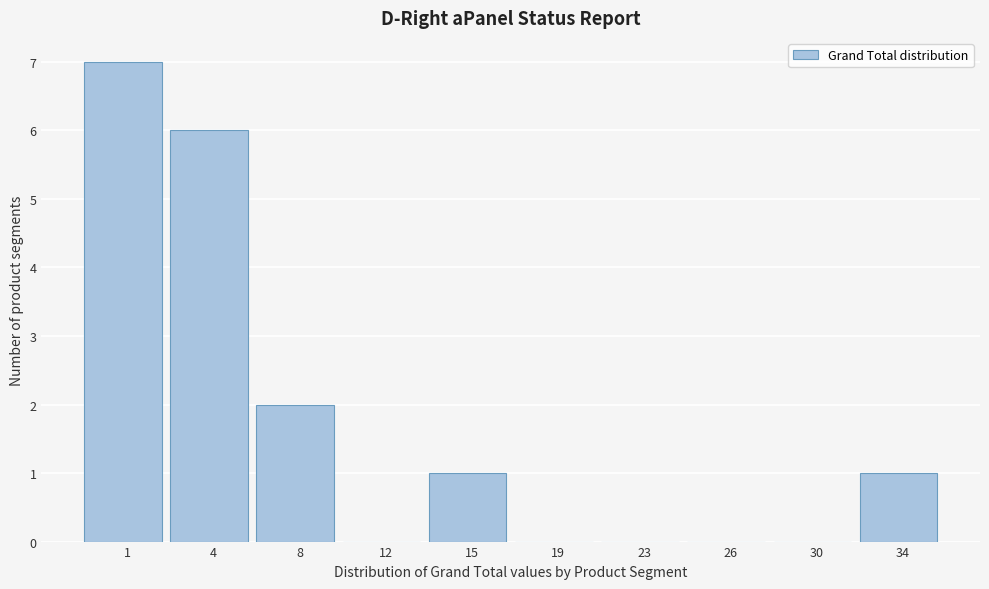

Reading left to right, extract all data points from this chart.

1=7	4=6	8=2	12=0	15=1	19=0	23=0	26=0	30=0	34=1